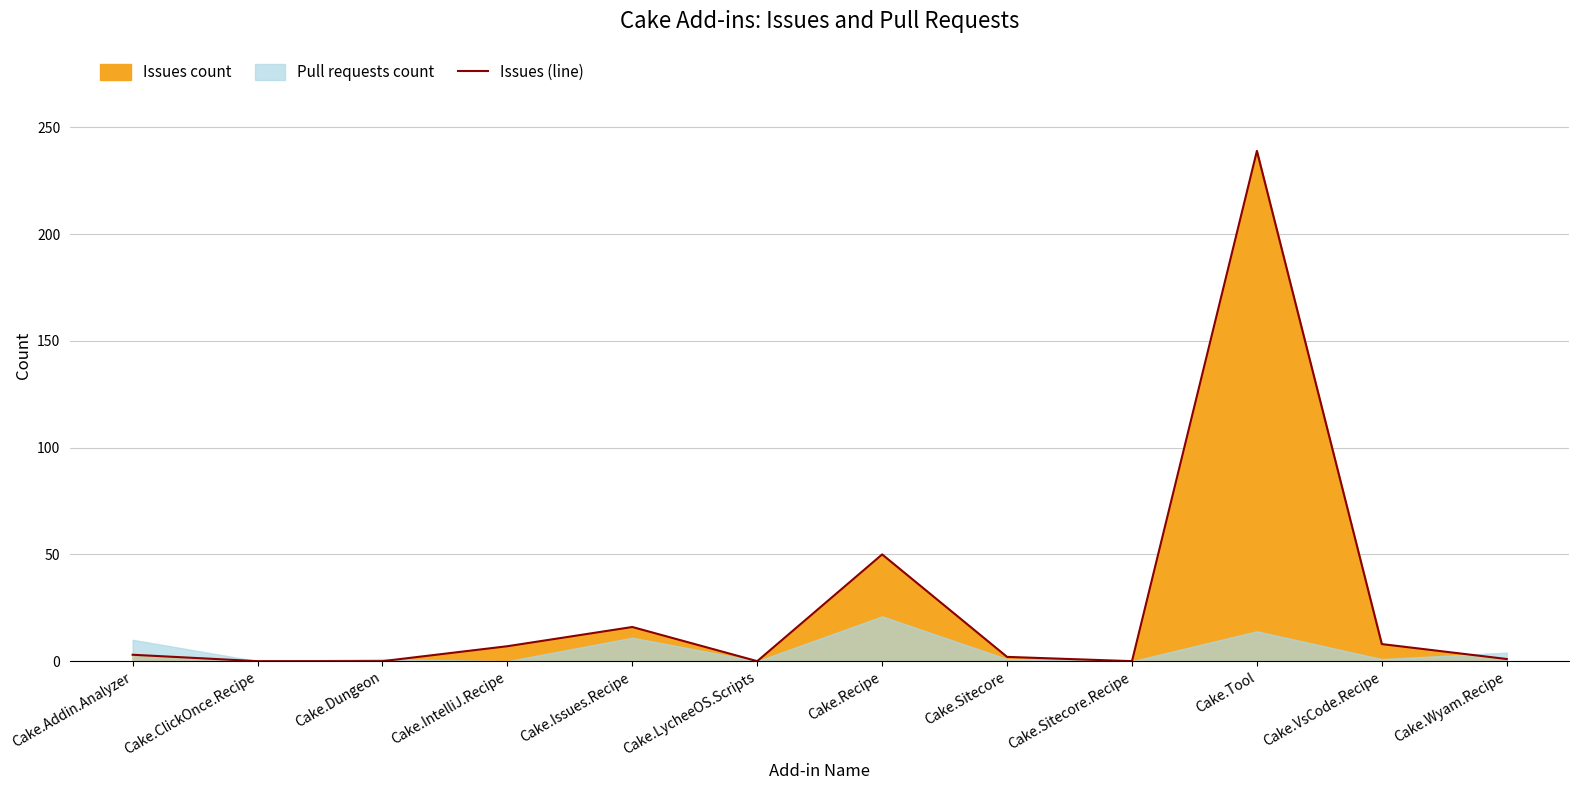

Reading left to right, what are all the values shown in this chart?

Cake.Addin.Analyzer=3	Cake.ClickOnce.Recipe=0	Cake.Dungeon=0	Cake.IntelliJ.Recipe=7	Cake.Issues.Recipe=16	Cake.LycheeOS.Scripts=0	Cake.Recipe=50	Cake.Sitecore=2	Cake.Sitecore.Recipe=0	Cake.Tool=239	Cake.VsCode.Recipe=8	Cake.Wyam.Recipe=1